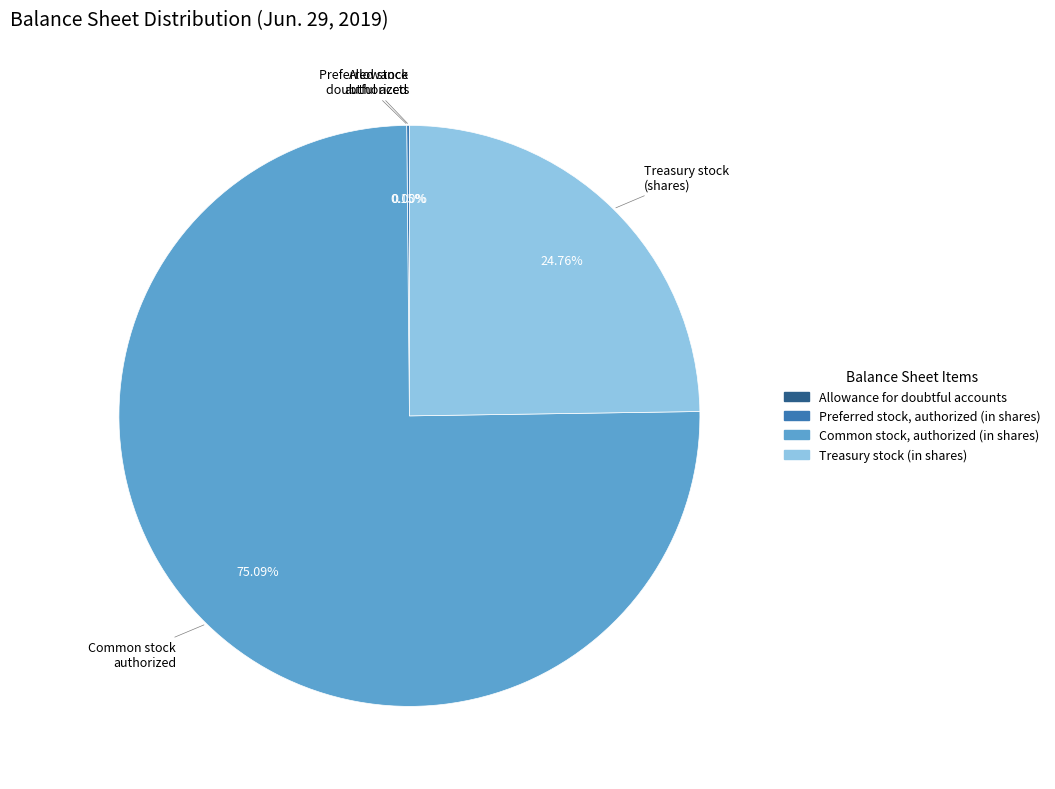

Does any single category account for the majority?

Yes